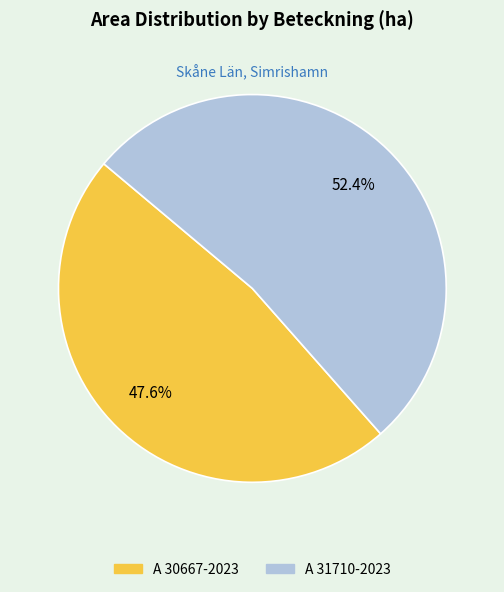

Is the sum of A 30667-2023 and A 31710-2023 greater than half?

Yes